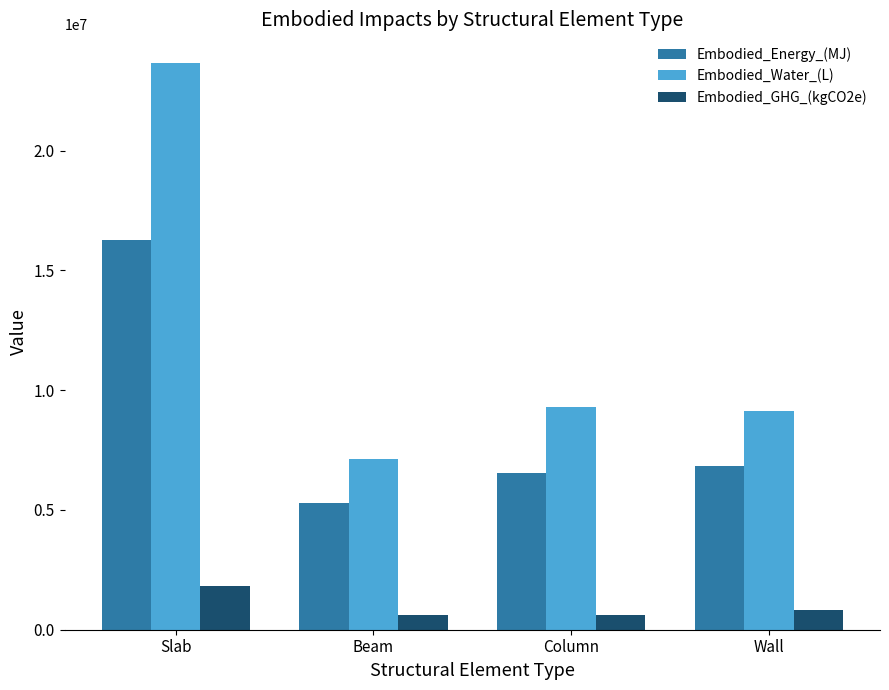

Is it true that Embodied_GHG_(kgCO2e) equals 813748.0 at Wall?

True